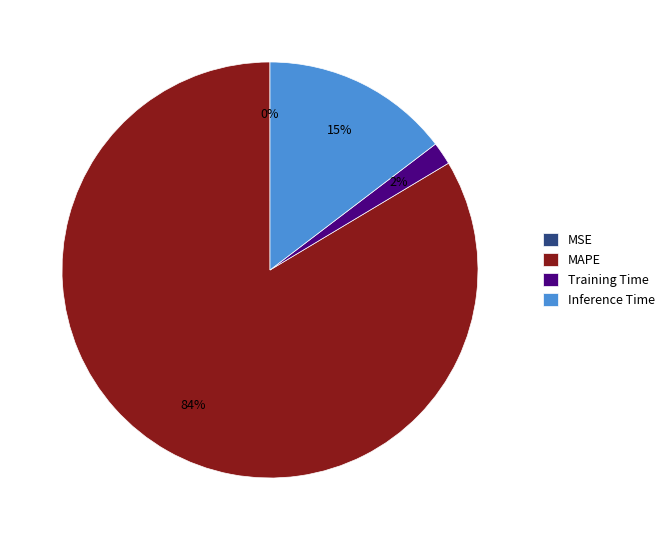

What is the largest slice in the pie chart?

MAPE